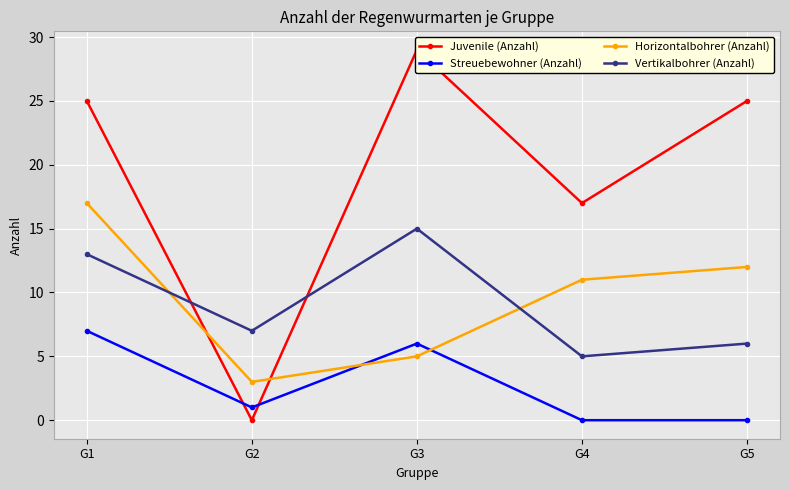

At how many categories does at least one series exceed 1?

5